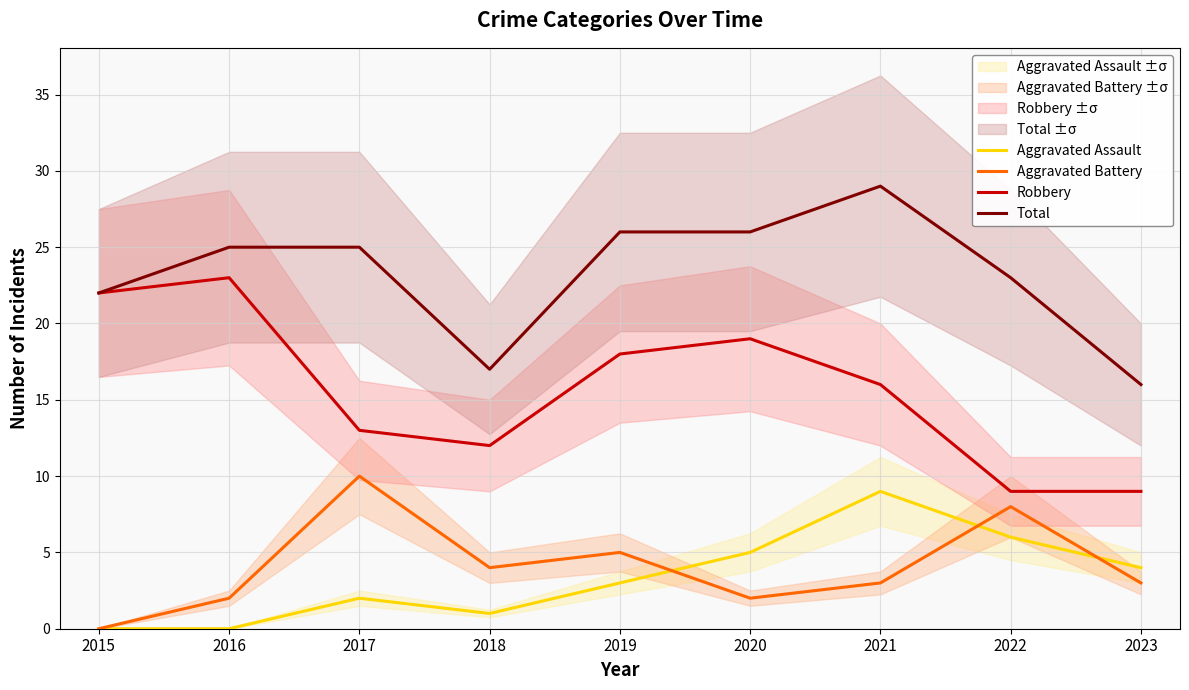

Between 2015 and 2021, which series saw the biggest shift?

Aggravated Assault